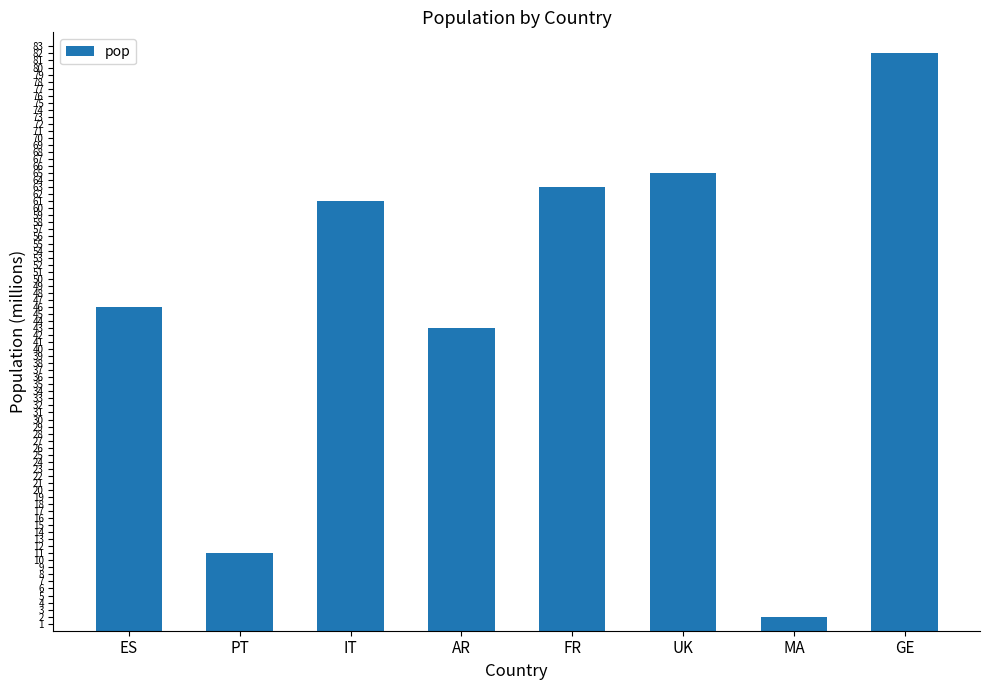

What is the label of the 2nd bar from the left?

PT